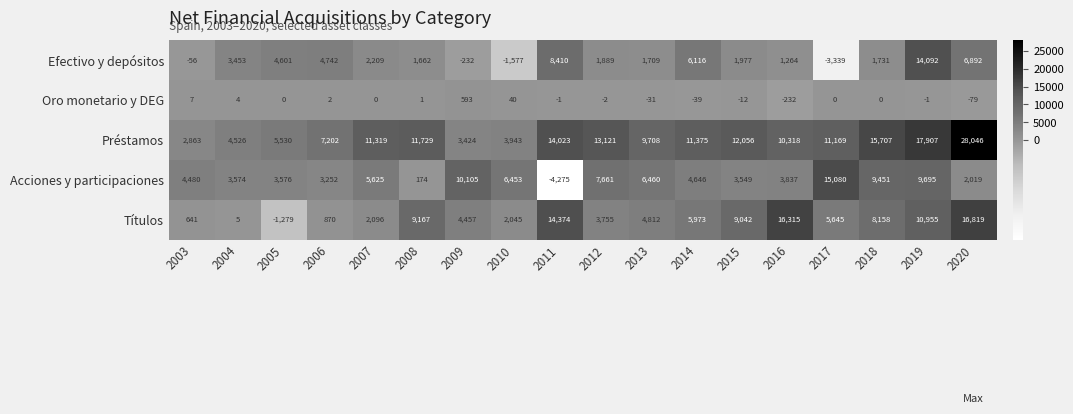

What is the minimum value shown in the chart?

-4275